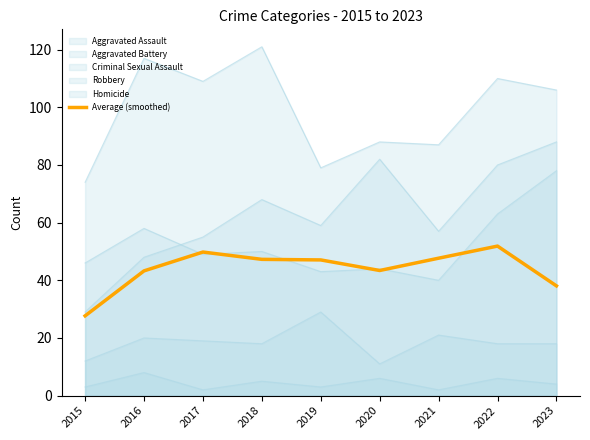

Which has a higher value, 2022 or 2016?

2022